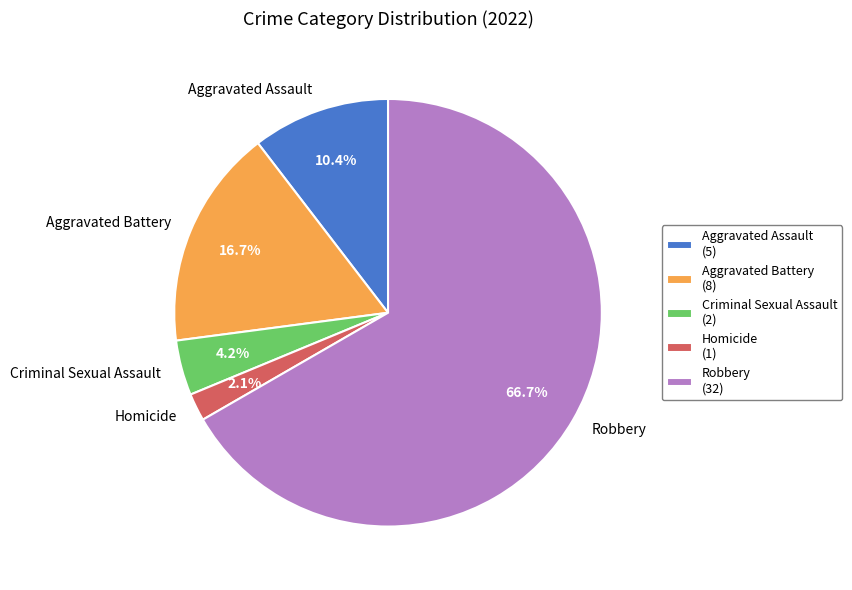

True or false: Criminal Sexual Assault accounts for 16% of the total.

False